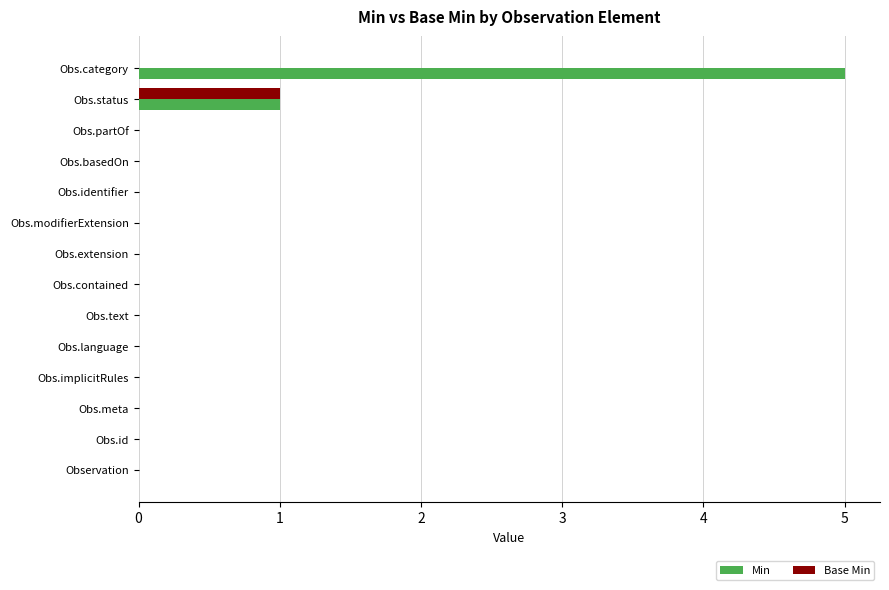

Is it true that Min equals 3 at Obs.id?

False